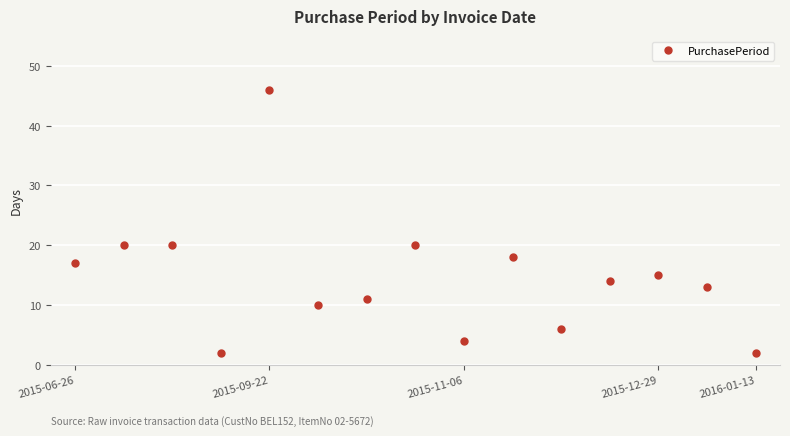

How many interior local valleys (lower than both neighbors) does the data have?

4